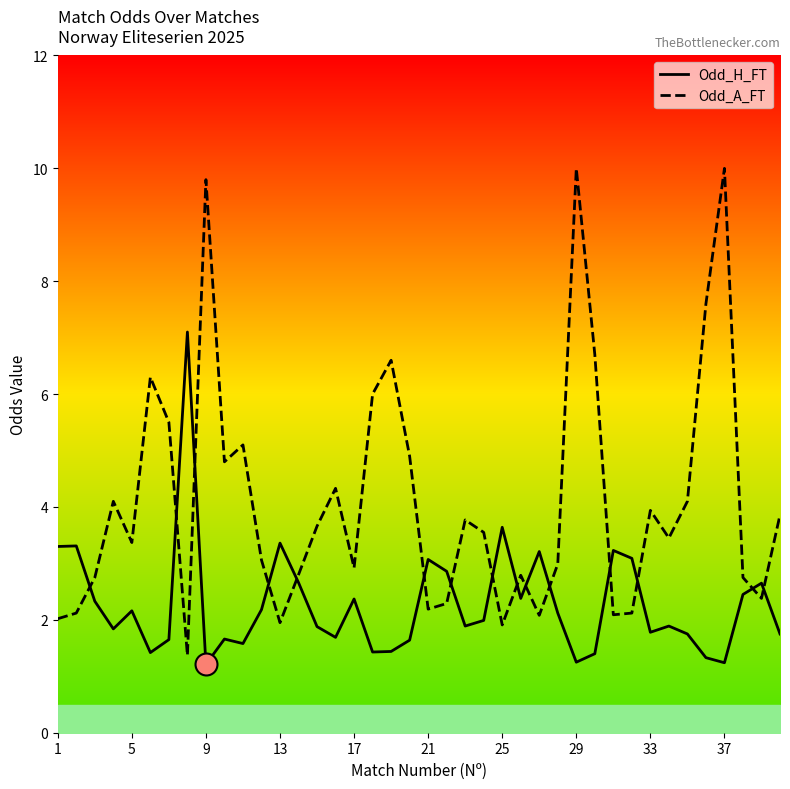

Which series has the widest spread of Y values?

Odd_A_FT